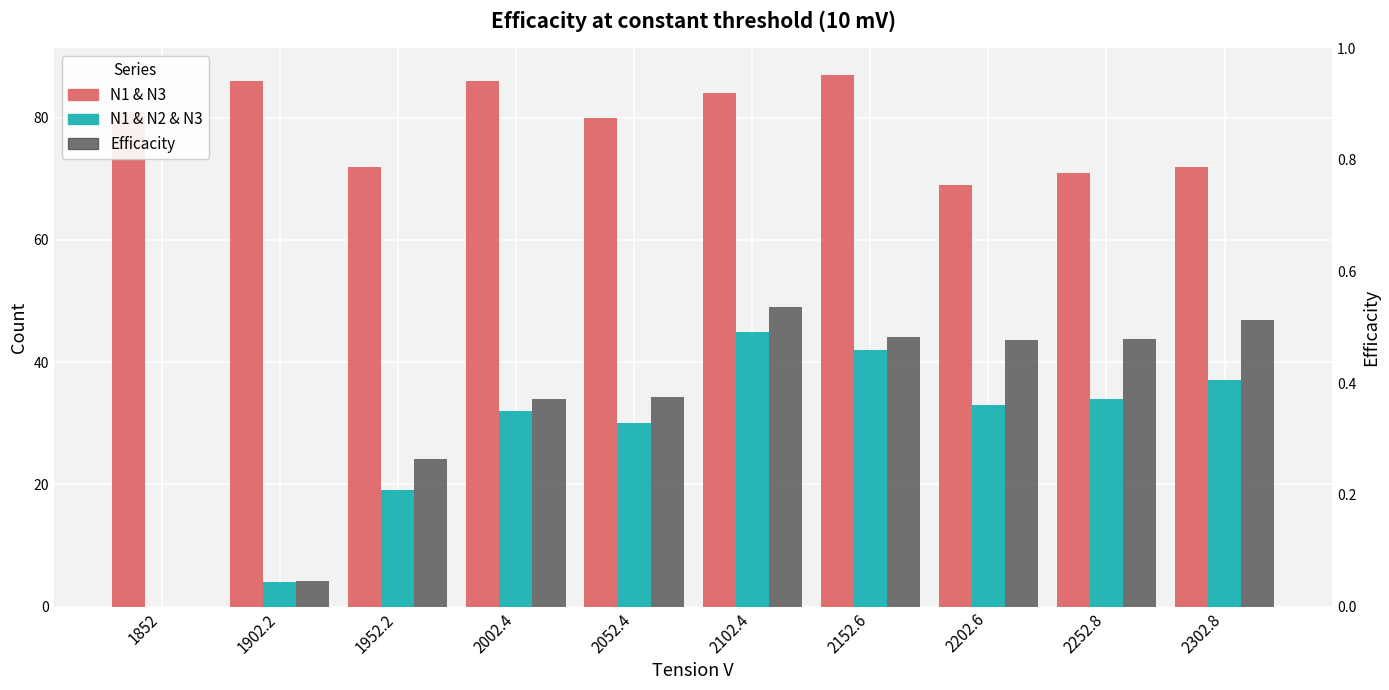

At which label does N1 & N3 first exceed 81?

1902.2